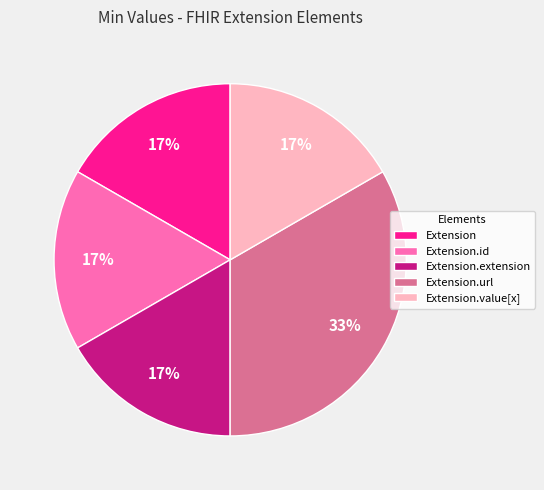

Approximately how many times larger is the value at Extension.value[x] compared to Extension.id?

1.0